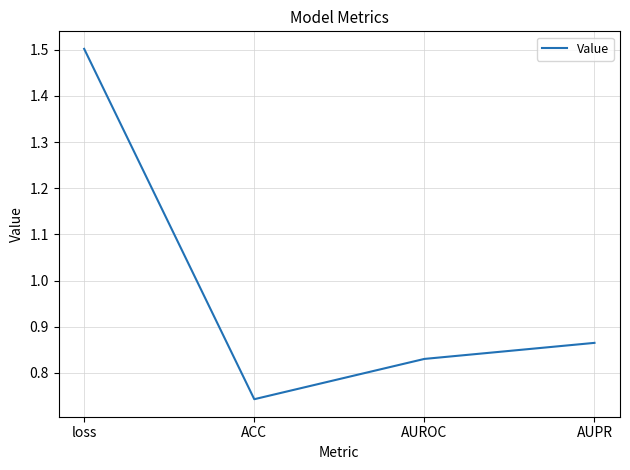

Rank the categories by value from lowest to highest.

ACC, AUROC, AUPR, loss